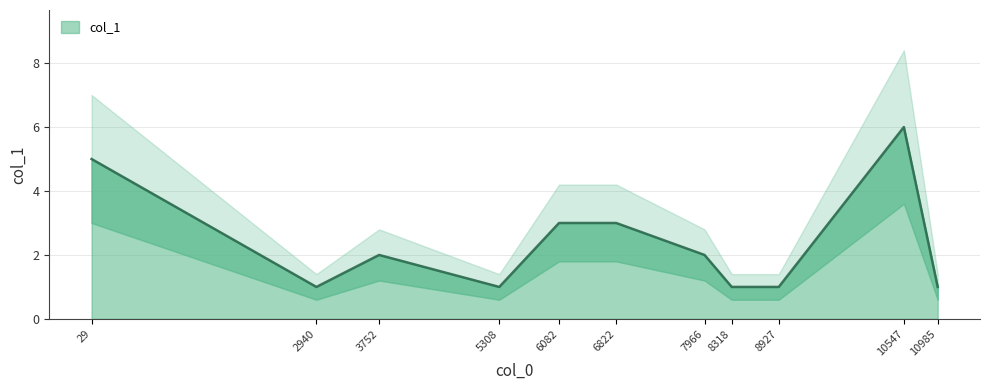

What is the average value?

2